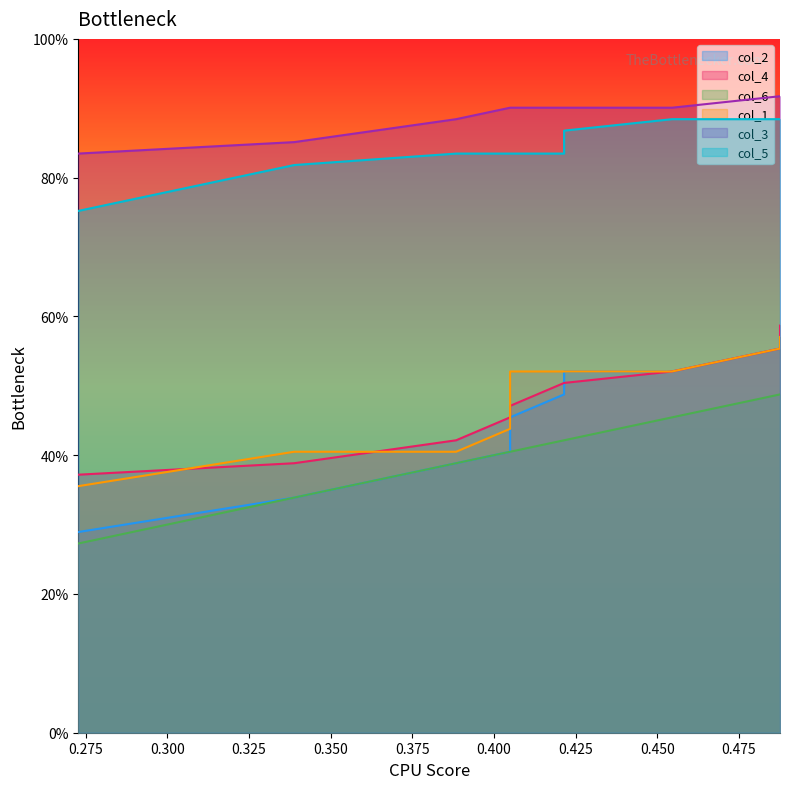

True or false: col_5 and col_3 intersect in this chart.

False